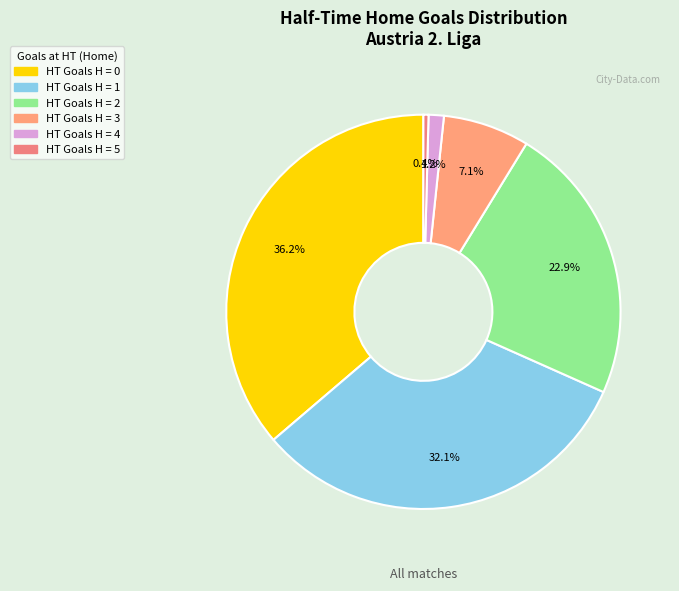

To the nearest percent, what is the average slice percentage?

17%